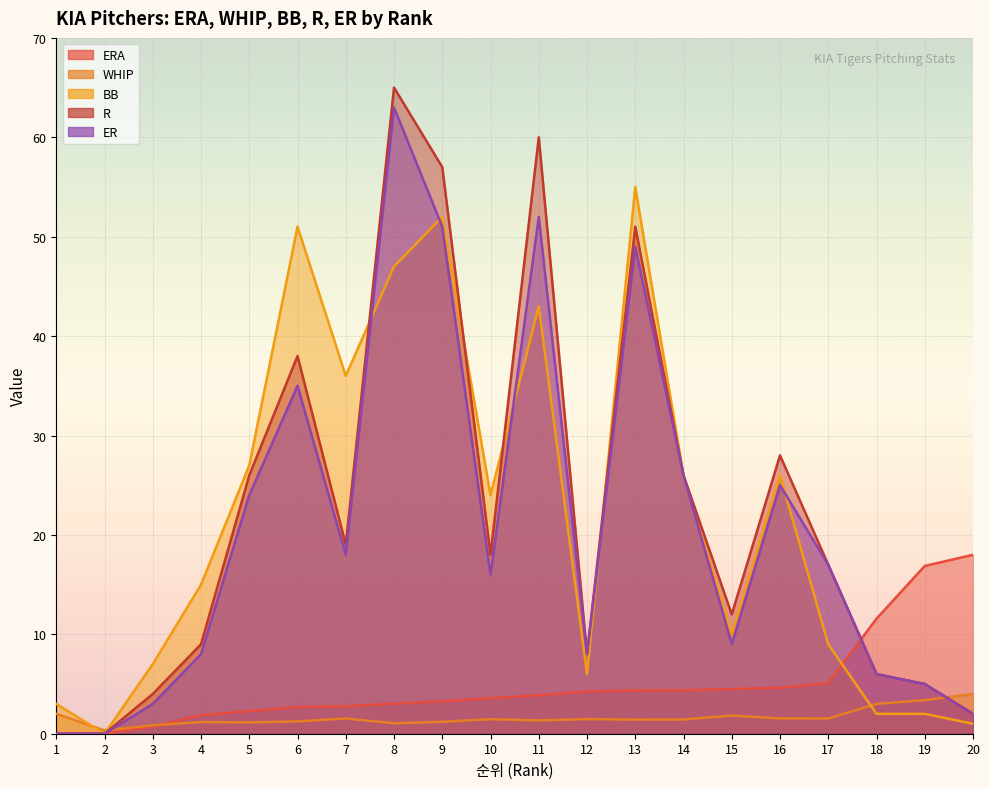

At how many categories does at least one series exceed 1?

19